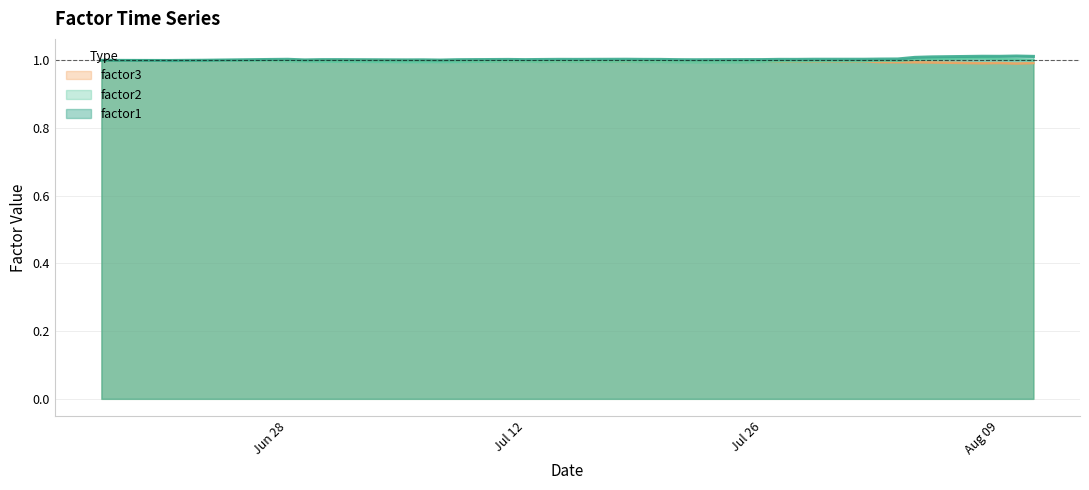

True or false: factor1 and factor3 intersect in this chart.

False